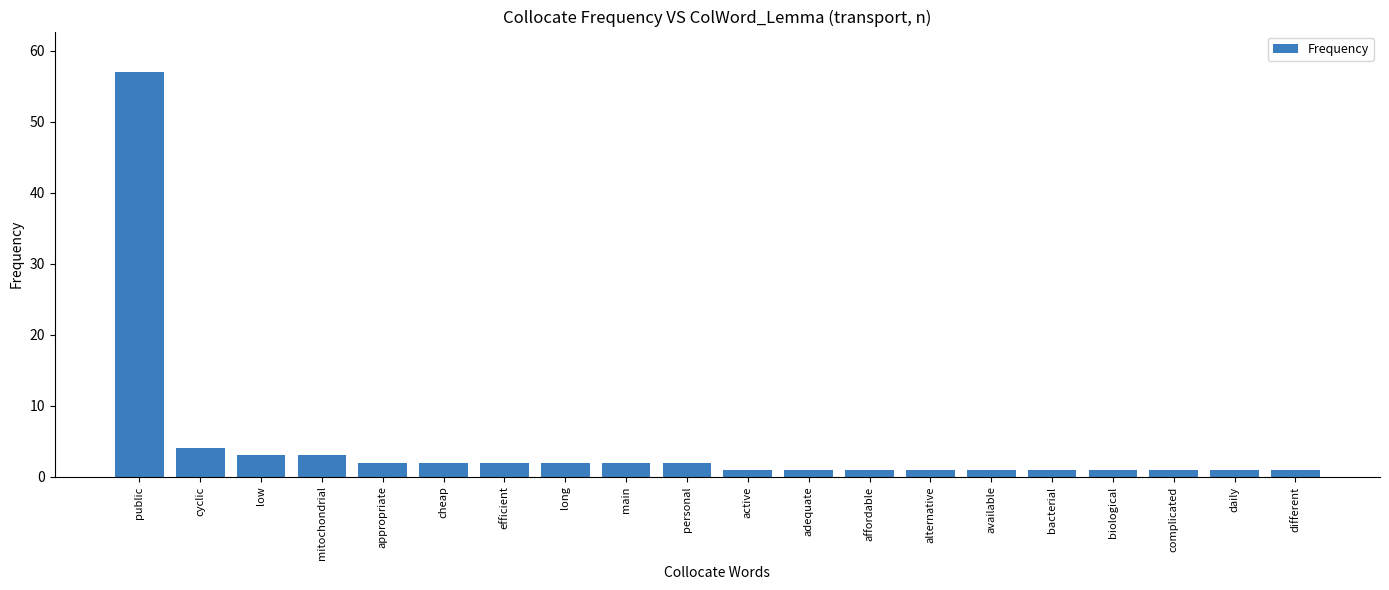

The chart shows a value of 2 at appropriate. True or false?

True